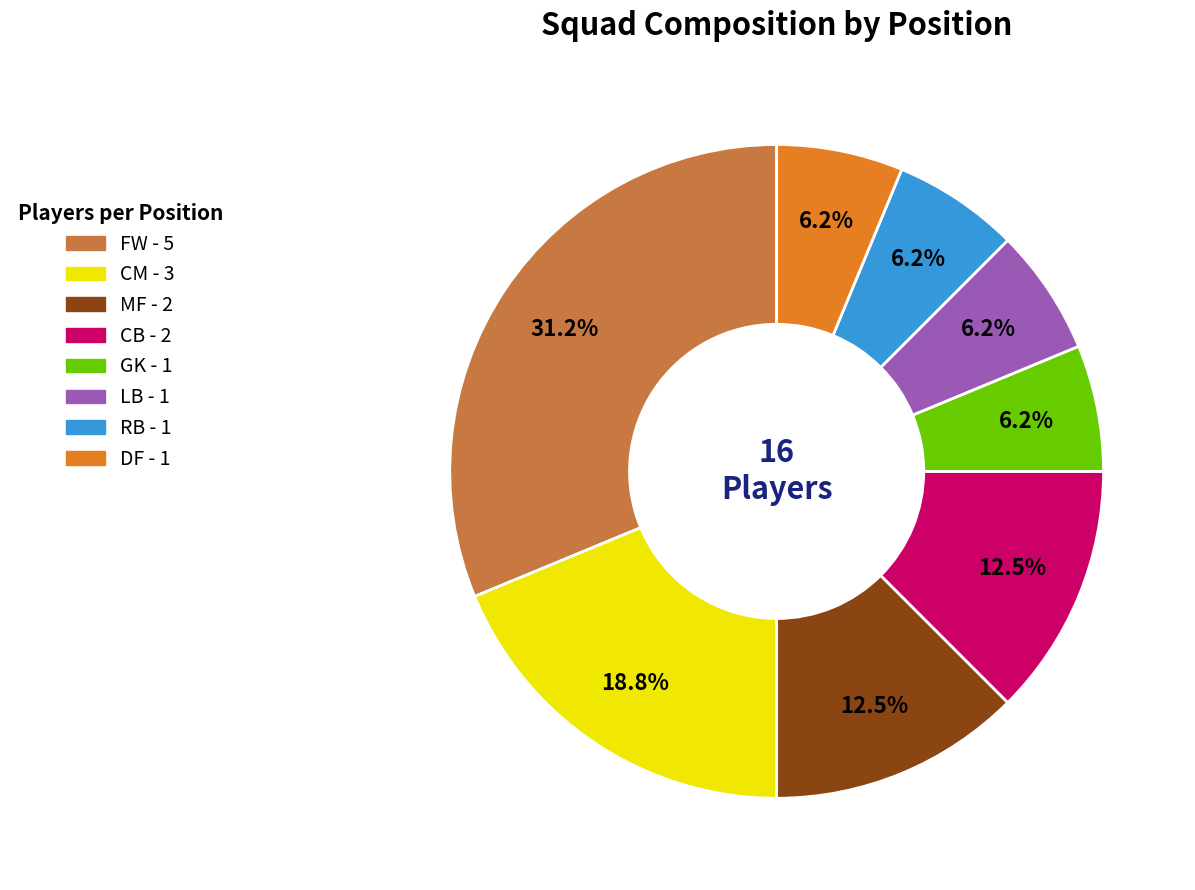

How many segments does this pie chart have?

8